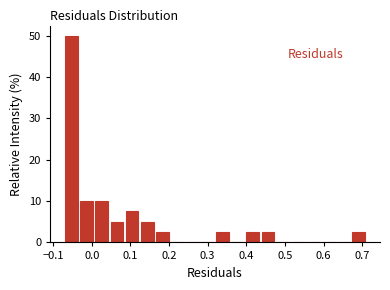

Read against the x-axis, roughly where is the centre of the tallest bar?

-0.05